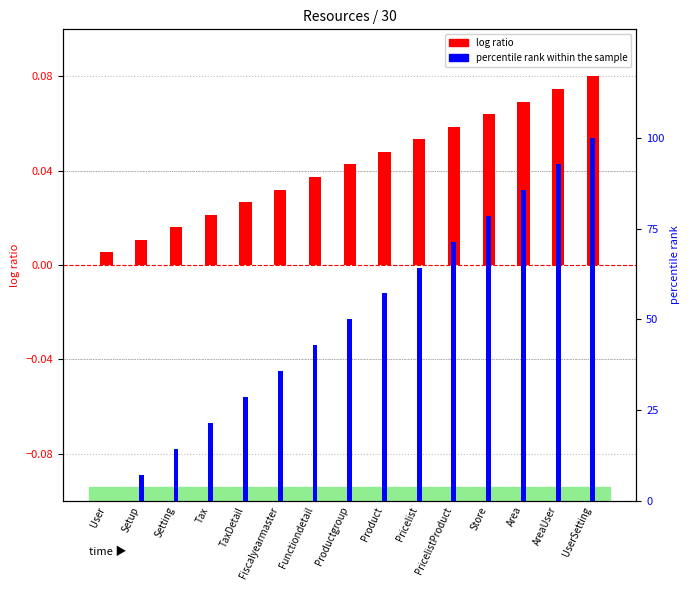

What is the difference between the maximum and second lowest values in the percentile rank within the sample series?

92.9